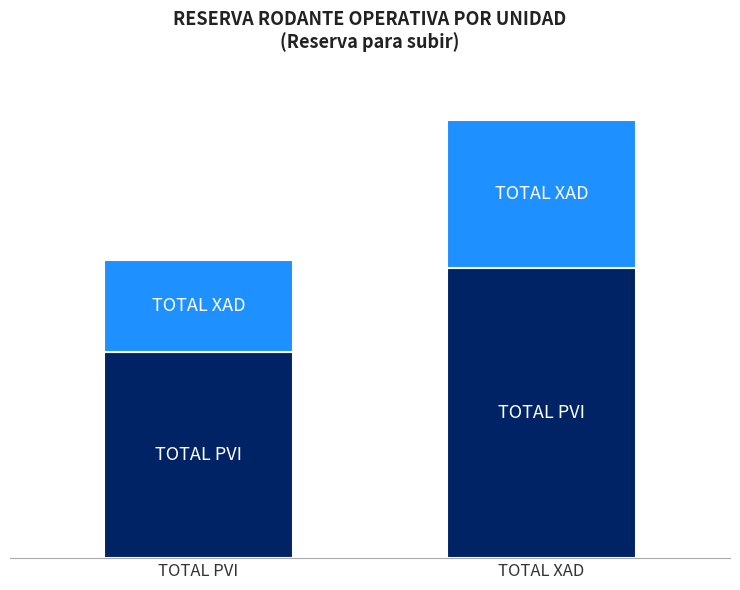

Does the chart contain any negative values?

No